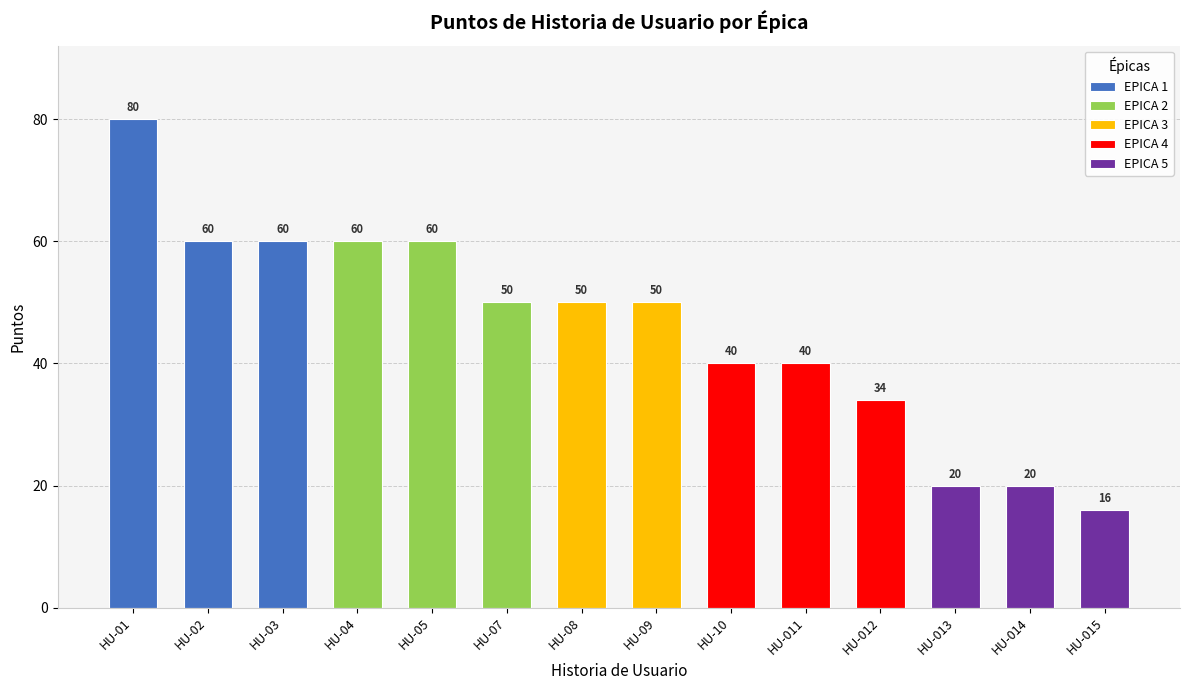

What is the value of the 3rd bar from the left?

60